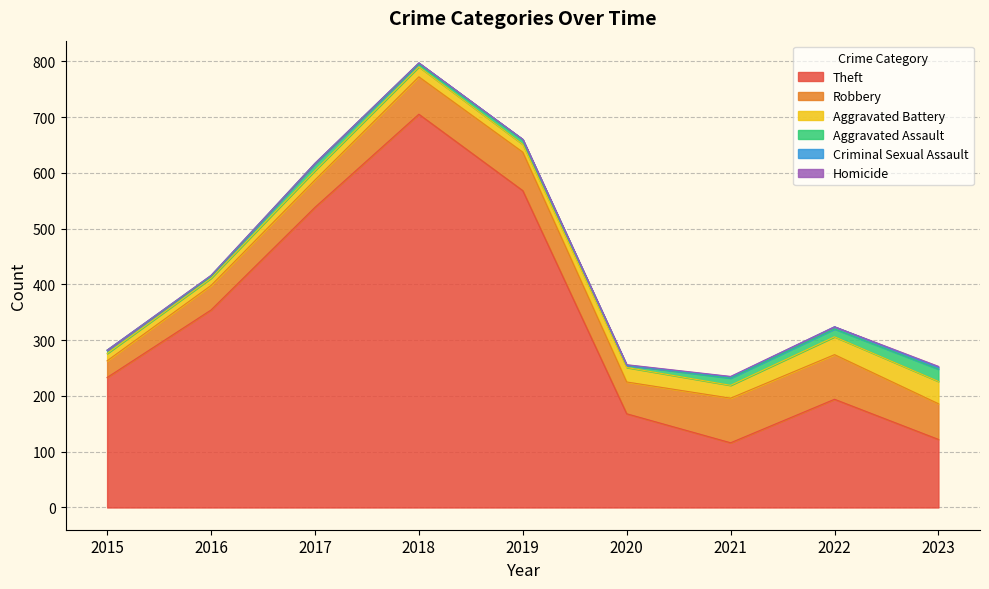

Which series changed the most between 2017 and 2019?

Theft